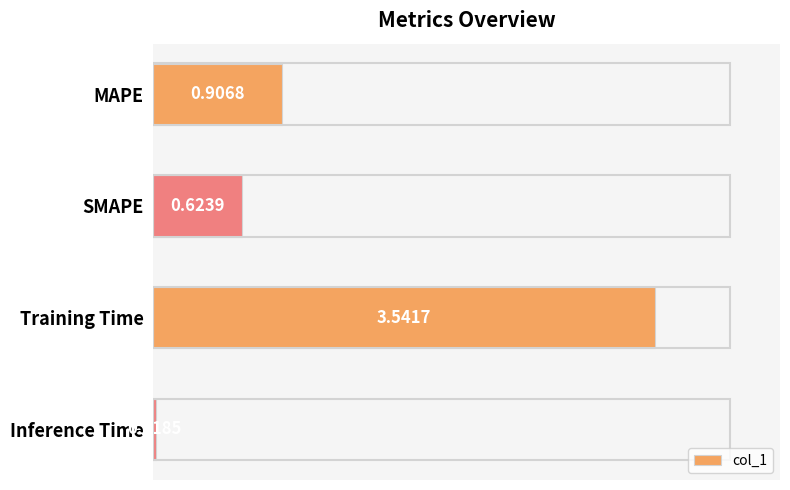

Where is the data nearest to the value 1?

MAPE